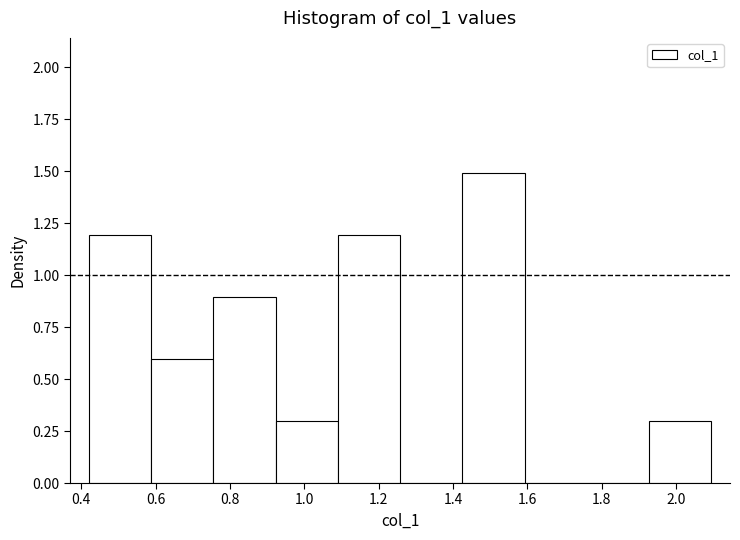

Over which range of the x-axis is the bar tallest?

1.42 to 1.60